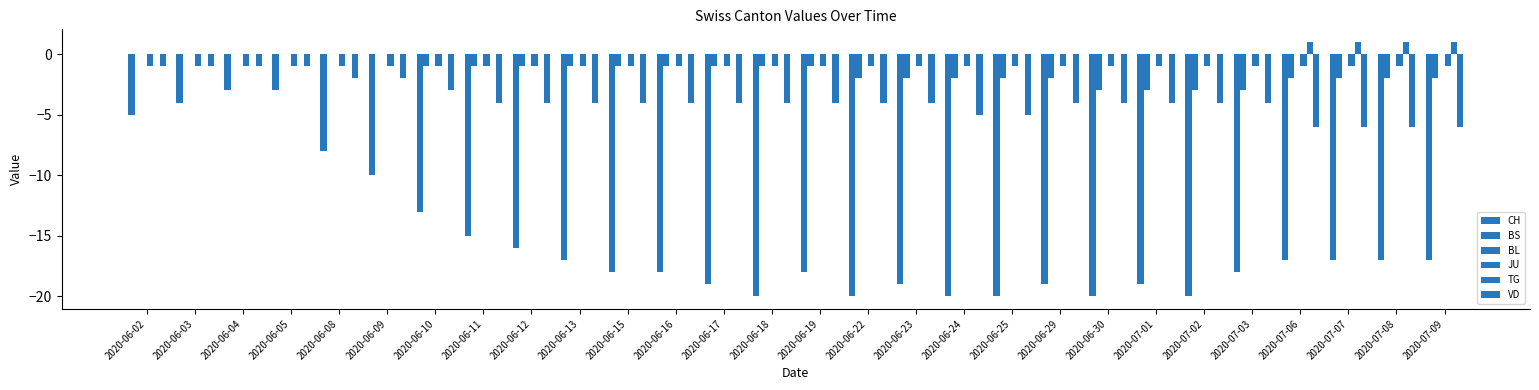

How many series are shown in this chart?

5